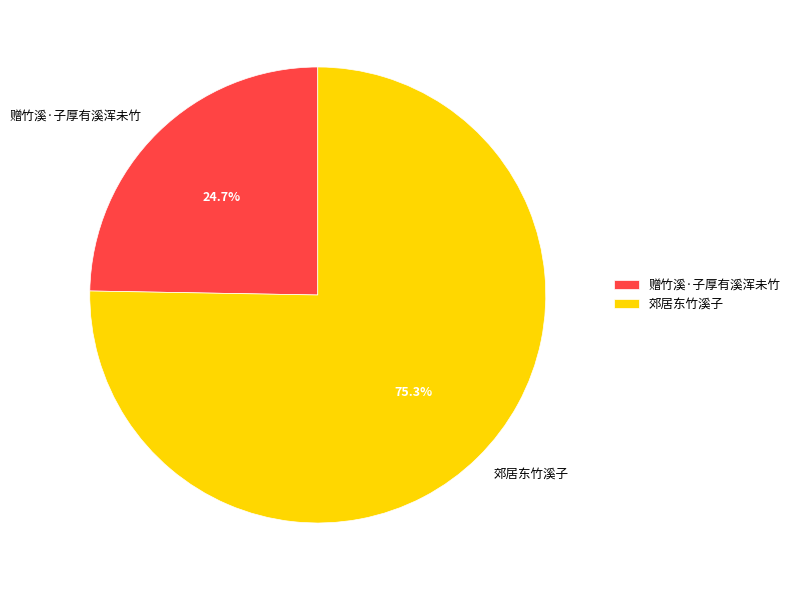

How many segments does this pie chart have?

2